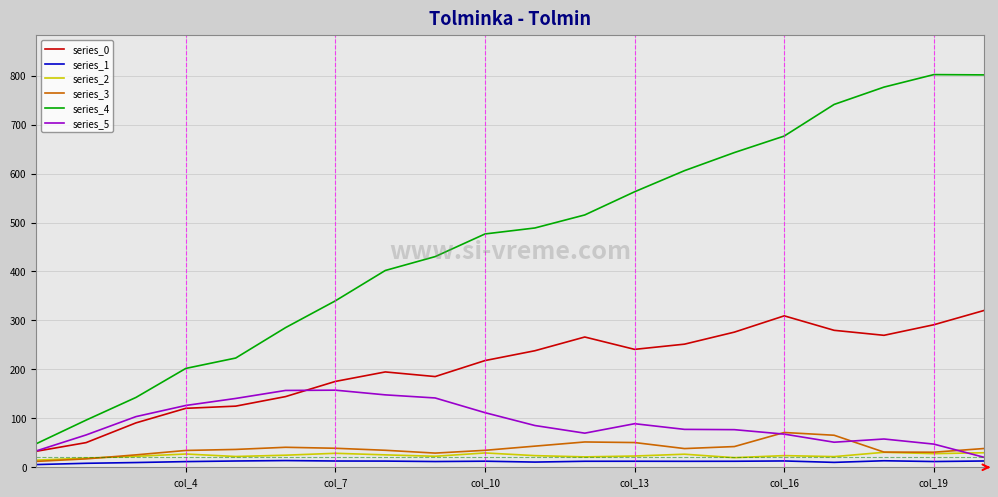

Which series has the largest range (max minus min)?

series_4